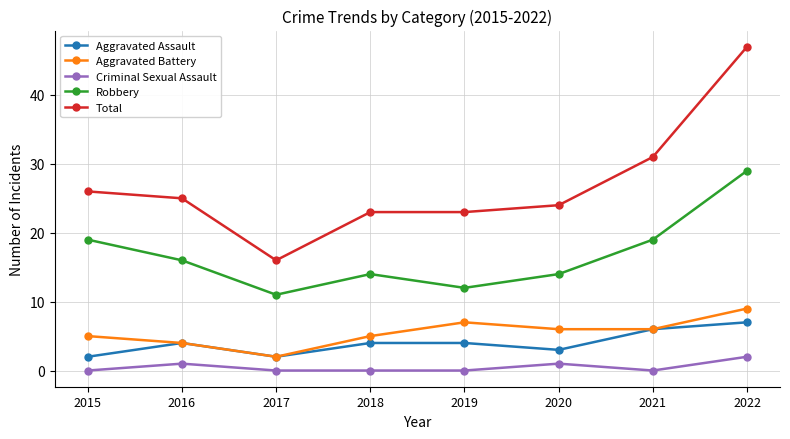

True or false: Aggravated Battery has a value of 2 at 2020.

False